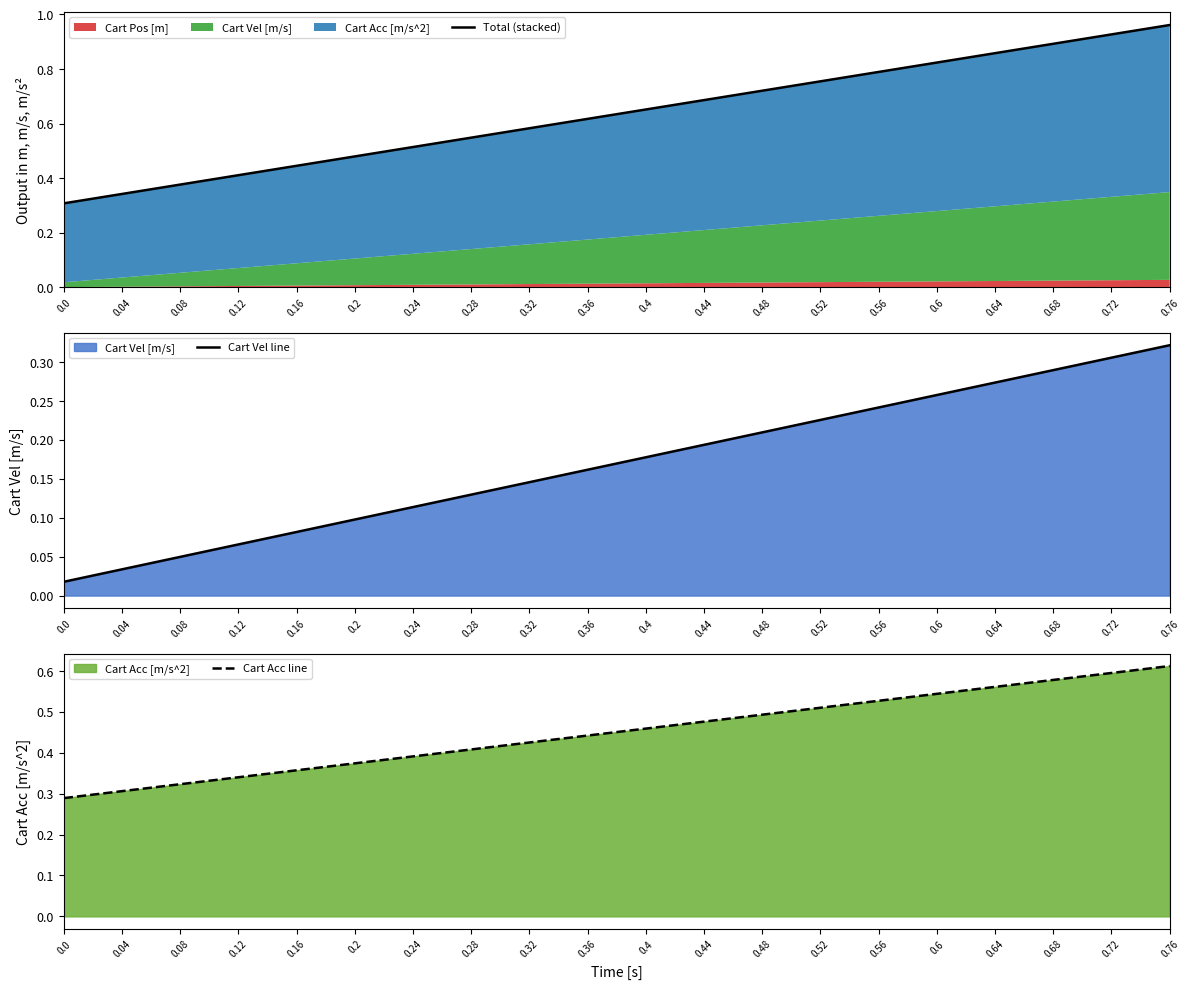

Is the value of Cart Acc line at 0.16 greater than the value of Cart Vel line at 0.2?

Yes